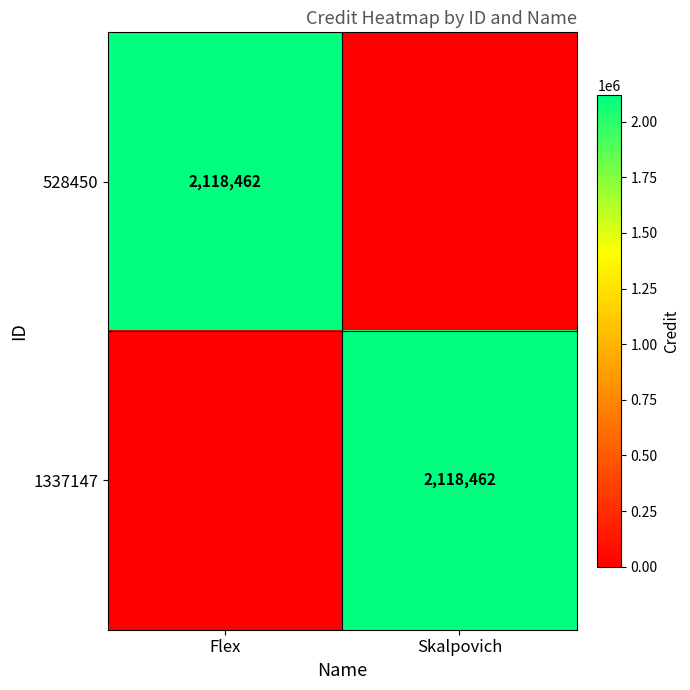

Is it true that 1337147 equals 2118462 at Skalpovich?

True